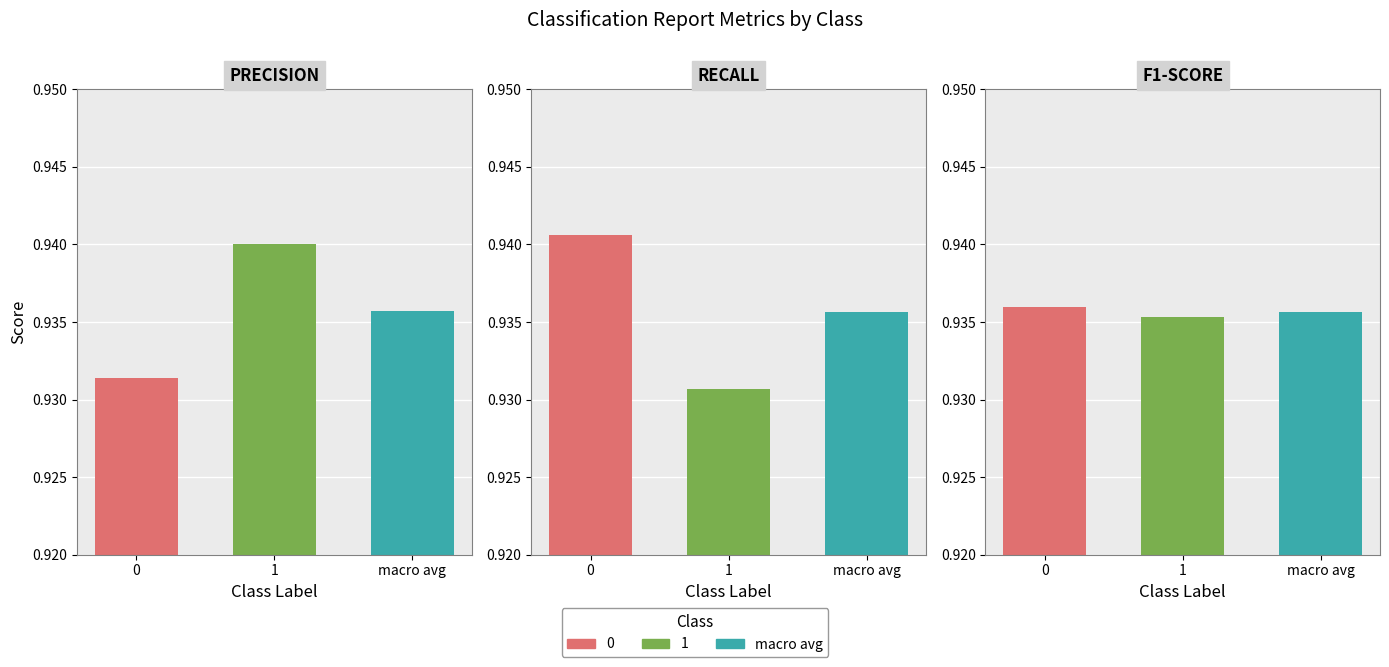

Which has a higher value, macro avg or 1?

1